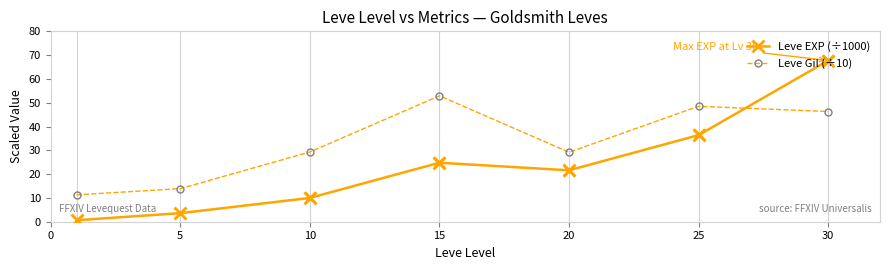

At how many categories does at least one series exceed 7?

7